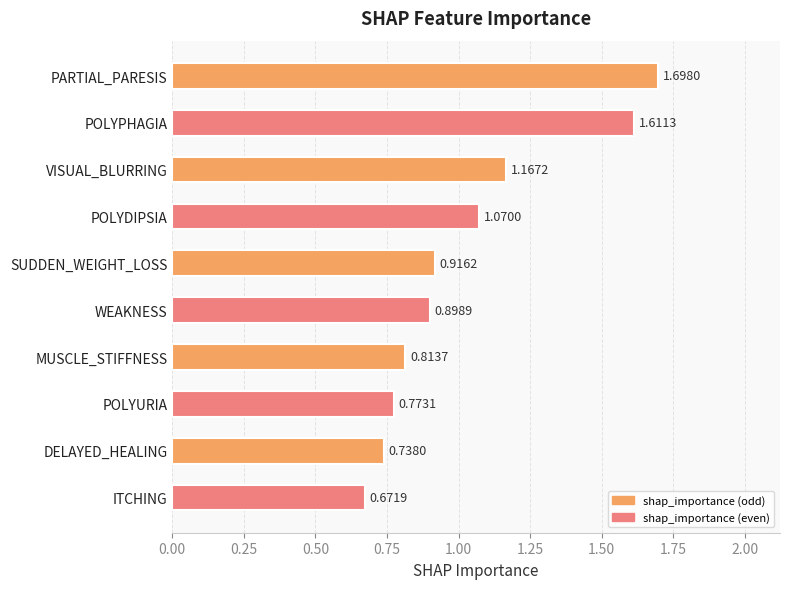

What is the label of the 5th bar from the bottom?

WEAKNESS